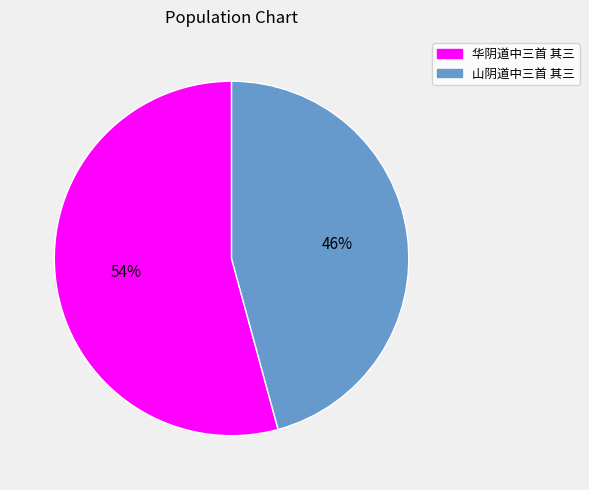

Which category has the smallest portion of the pie?

山阴道中三首 其三